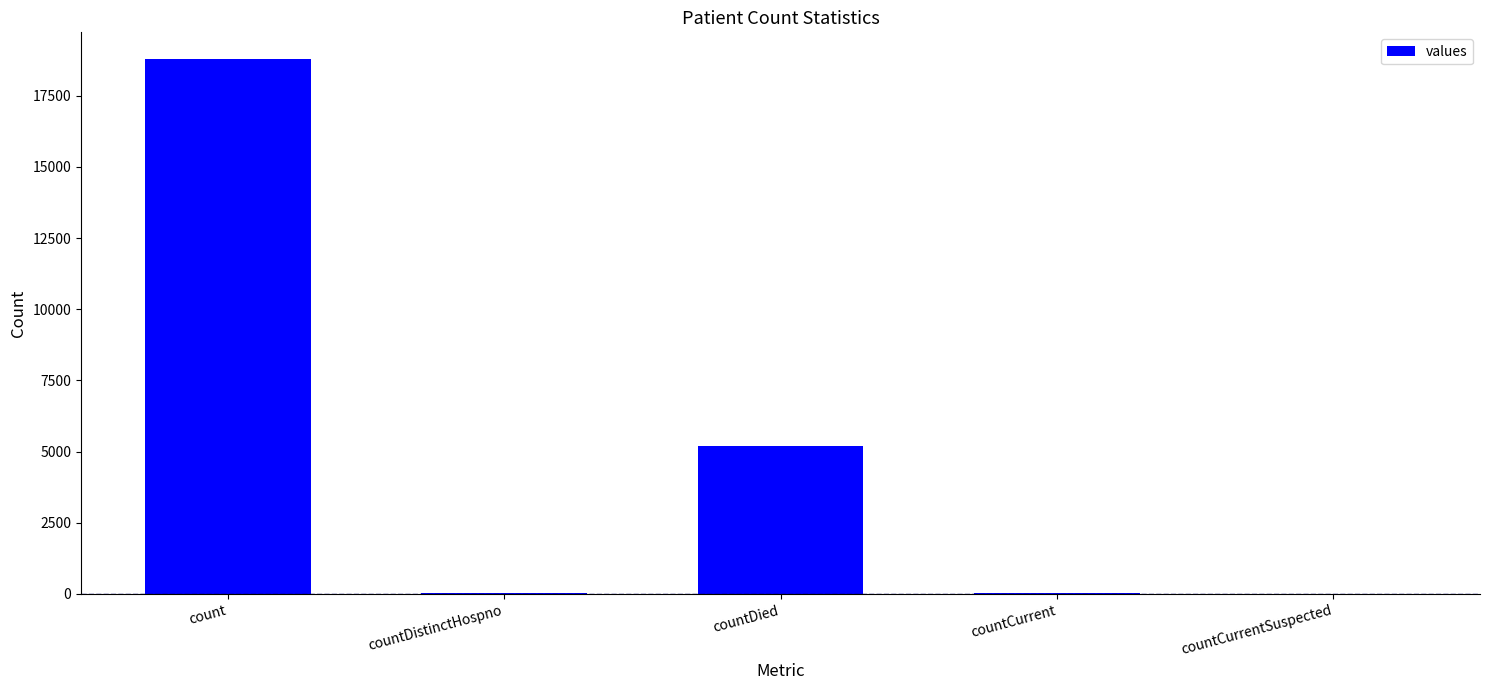

Which has a higher value, count or countCurrent?

count